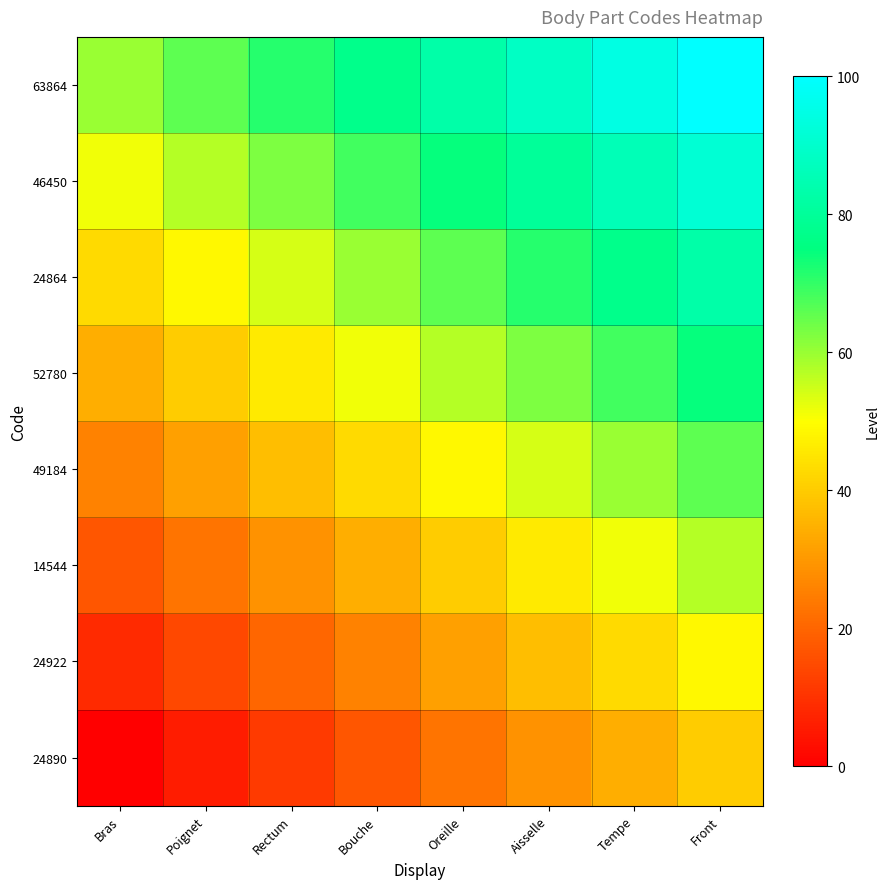

What is the difference between the highest and lowest values at Bouche?

60.0